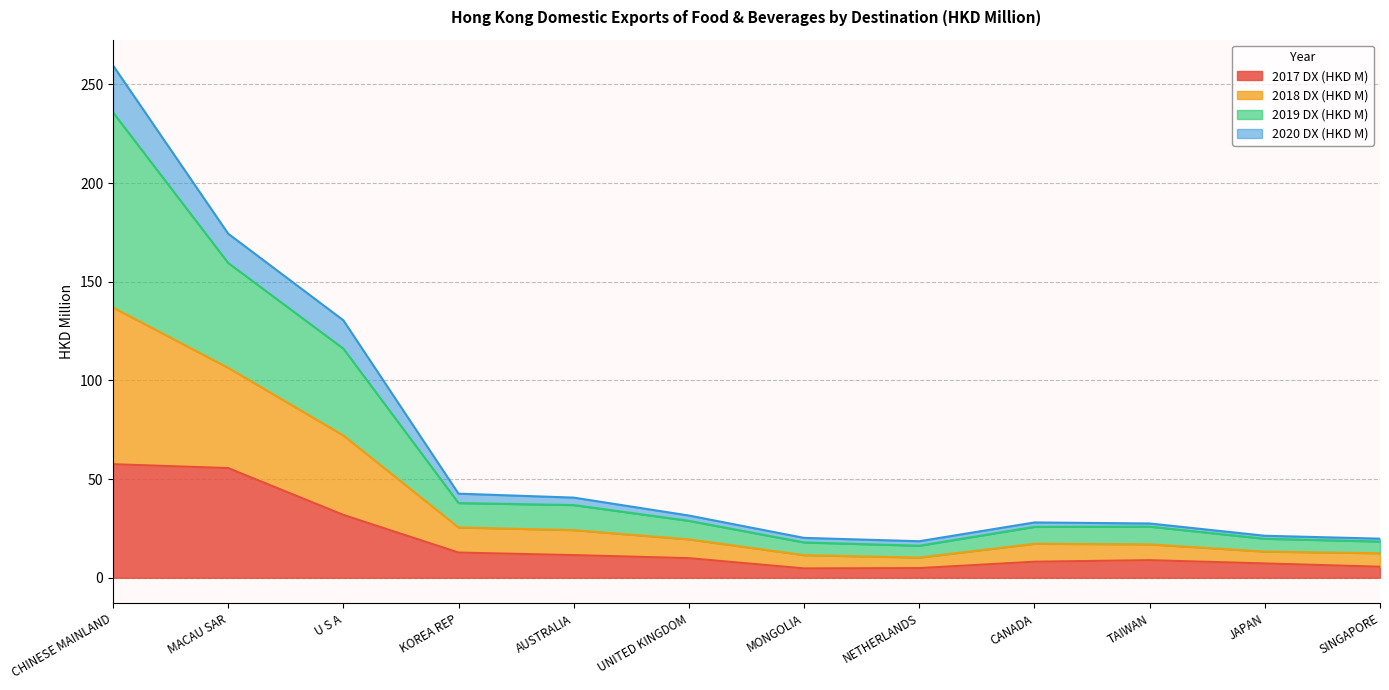

How many data points in 2019 DX (HKD M) are above 28?

6